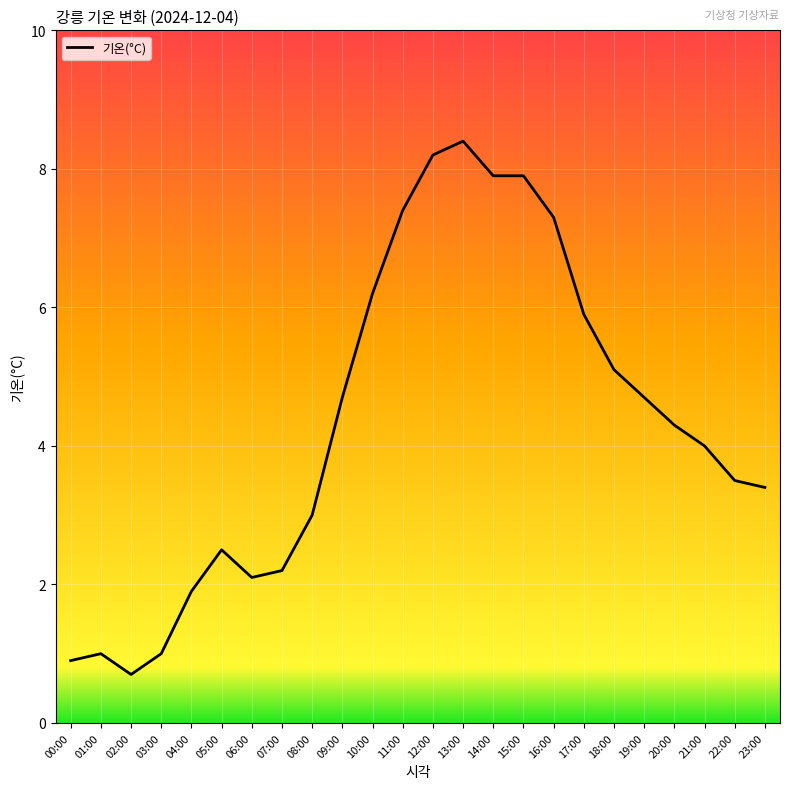

At which category does the data reach its first local valley?

02:00